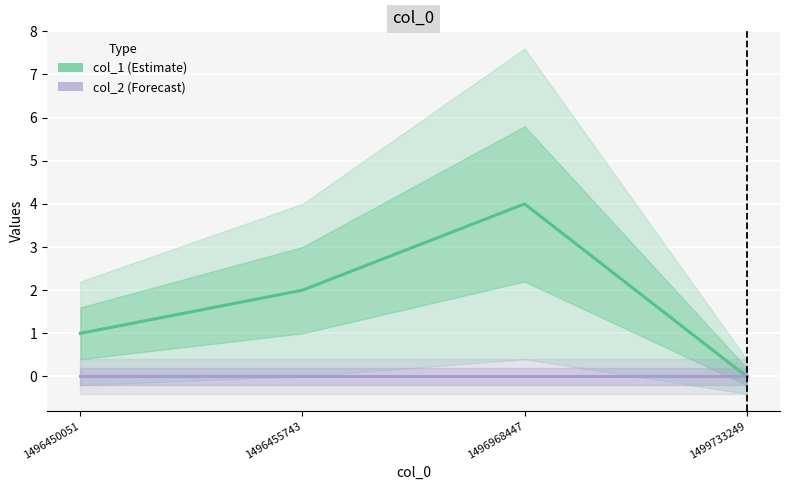

True or false: col_2 and col_1 cross at least once.

False